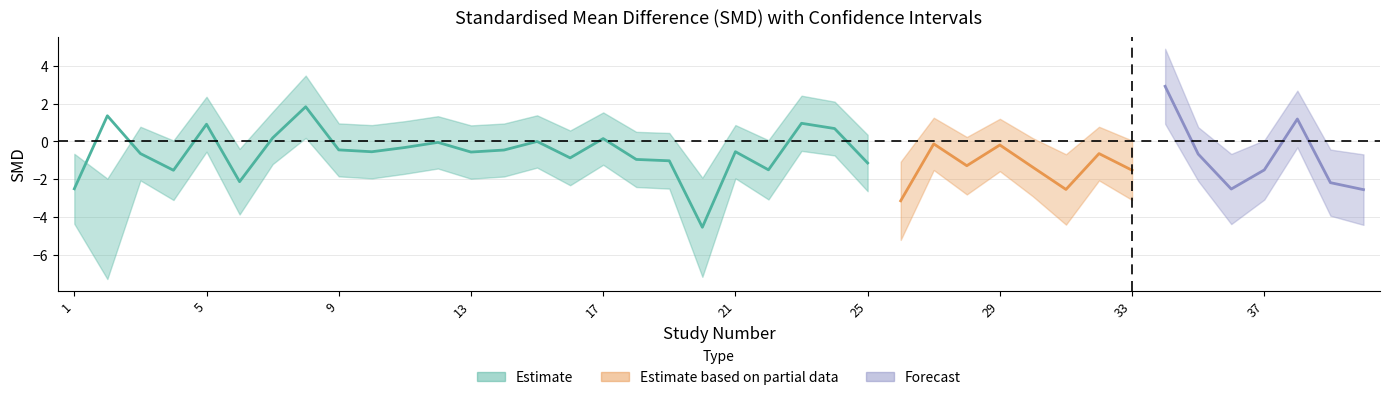

Reading left to right, list all the values displayed in this chart.

SMD: -2.5	1.4	-0.6	-1.5	0.9	-2.1	0.2	1.8	-0.5	-0.6	-0.3	-0.1	-0.6	-0.5	-0.0	-0.9	0.1	-1.0	-1.0	-4.6	-0.5	-1.5	1.0	0.7	-1.1	-3.2	-0.1	-1.3	-0.2	-1.4	-2.5	-0.6	-1.5	2.9	-0.7	-2.5	-1.5	1.2	-2.2	-2.6
lower: -4.4	-7.3	-2.1	-3.1	-0.5	-3.9	-1.2	0.2	-1.9	-2.0	-1.7	-1.4	-2.0	-1.9	-1.4	-2.3	-1.2	-2.4	-2.5	-7.2	-2.0	-3.1	-0.5	-0.7	-2.6	-5.2	-1.5	-2.8	-1.6	-2.9	-4.4	-2.1	-3.1	0.9	-2.1	-4.4	-3.1	-0.3	-3.9	-4.4
upper: -0.7	-2.0	0.8	0.0	2.4	-0.4	1.6	3.5	1.0	0.9	1.1	1.3	0.8	0.9	1.4	0.6	1.5	0.5	0.4	-1.9	0.9	0.1	2.4	2.1	0.3	-1.1	1.3	0.2	1.2	0.2	-0.7	0.8	0.0	4.9	0.8	-0.7	0.1	2.7	-0.4	-0.7